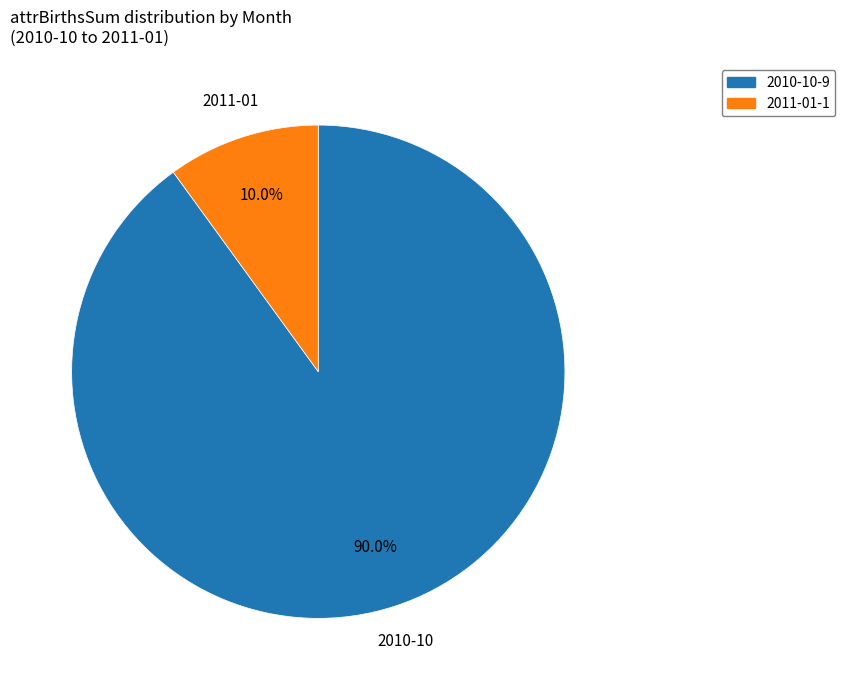

Does 2011-01 account for over 50% of the chart?

No